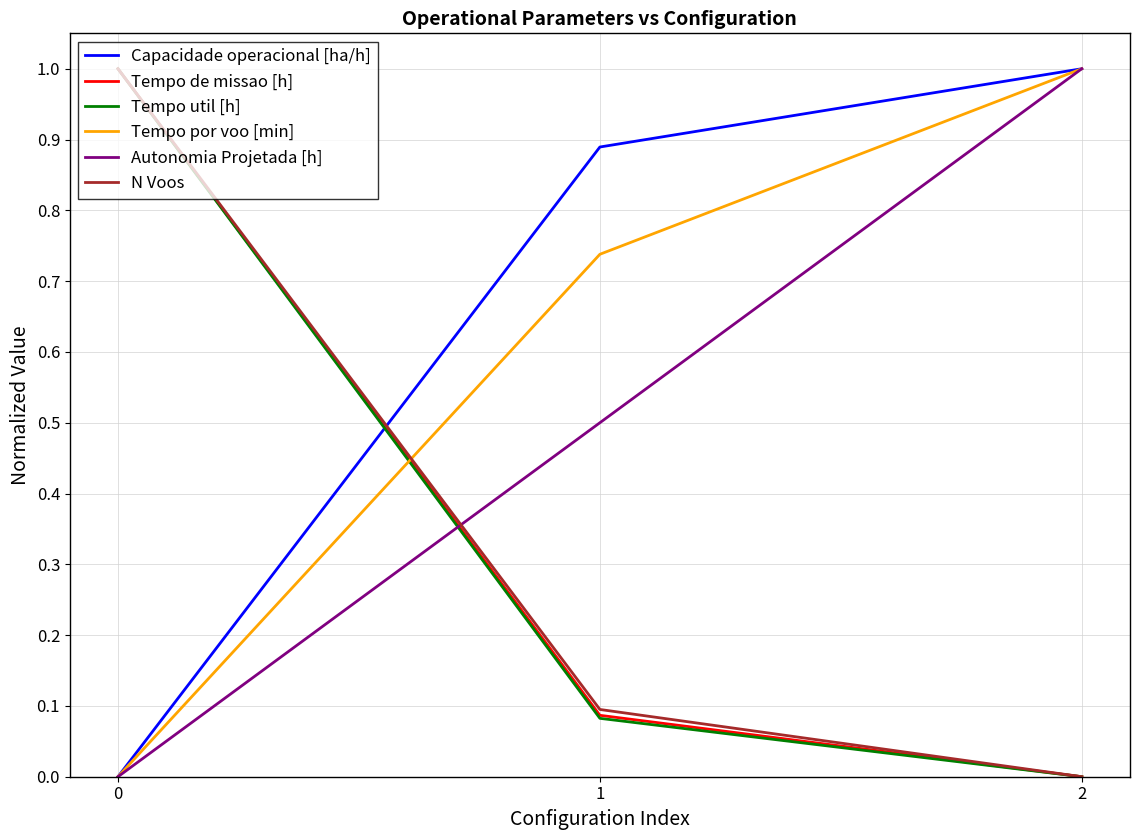

List the labels in order of Capacidade operacional [ha/h] value, smallest first.

0, 1, 2